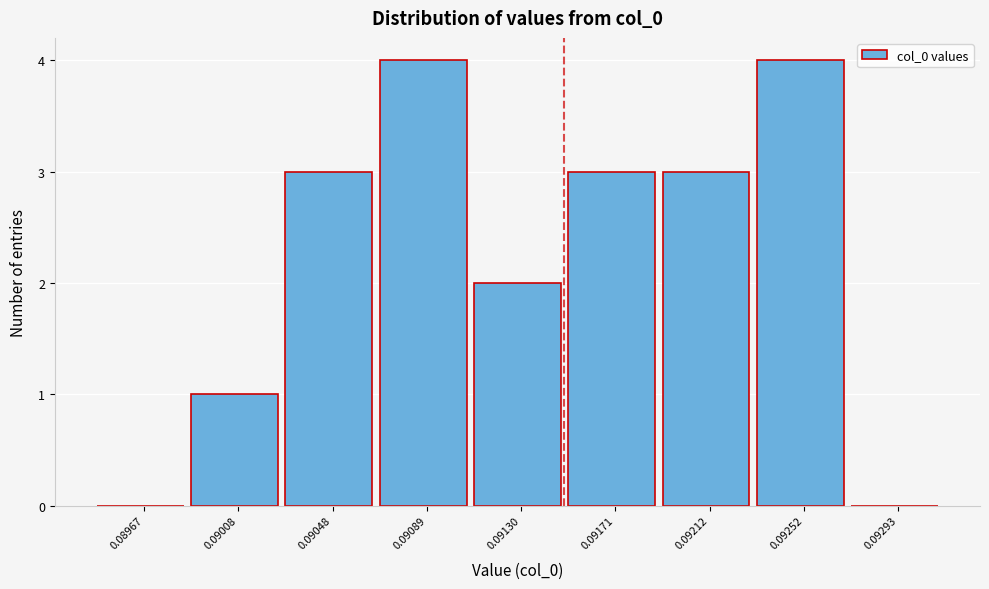

Reading right to left, transcribe all the data shown in this chart.

0.09293=0	0.09252=4	0.09212=3	0.09171=3	0.09130=2	0.09089=4	0.09048=3	0.09008=1	0.08967=0